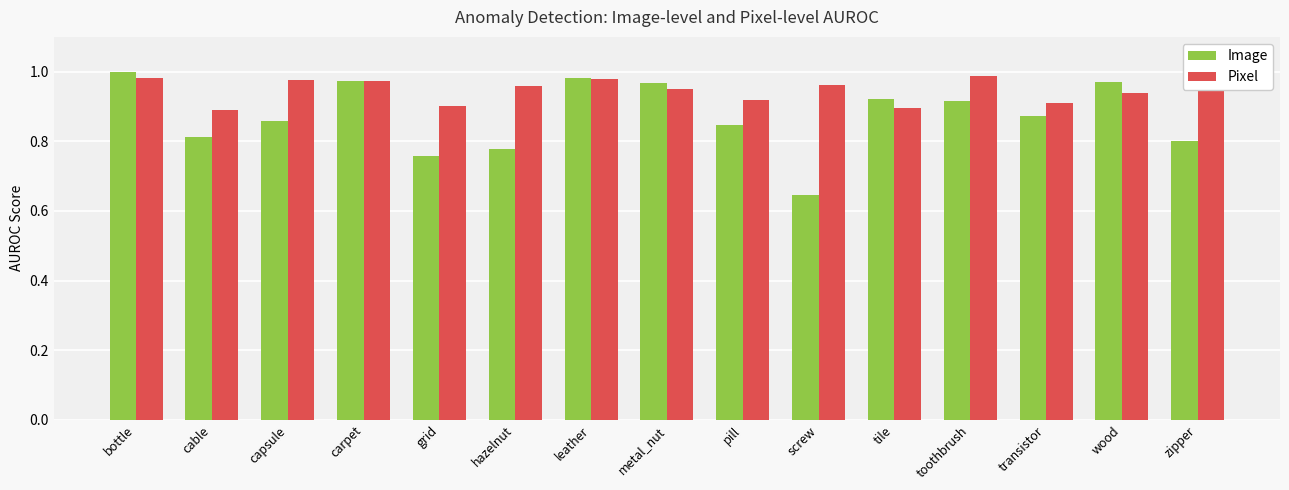

What is the label of the 15th bar from the right?

bottle